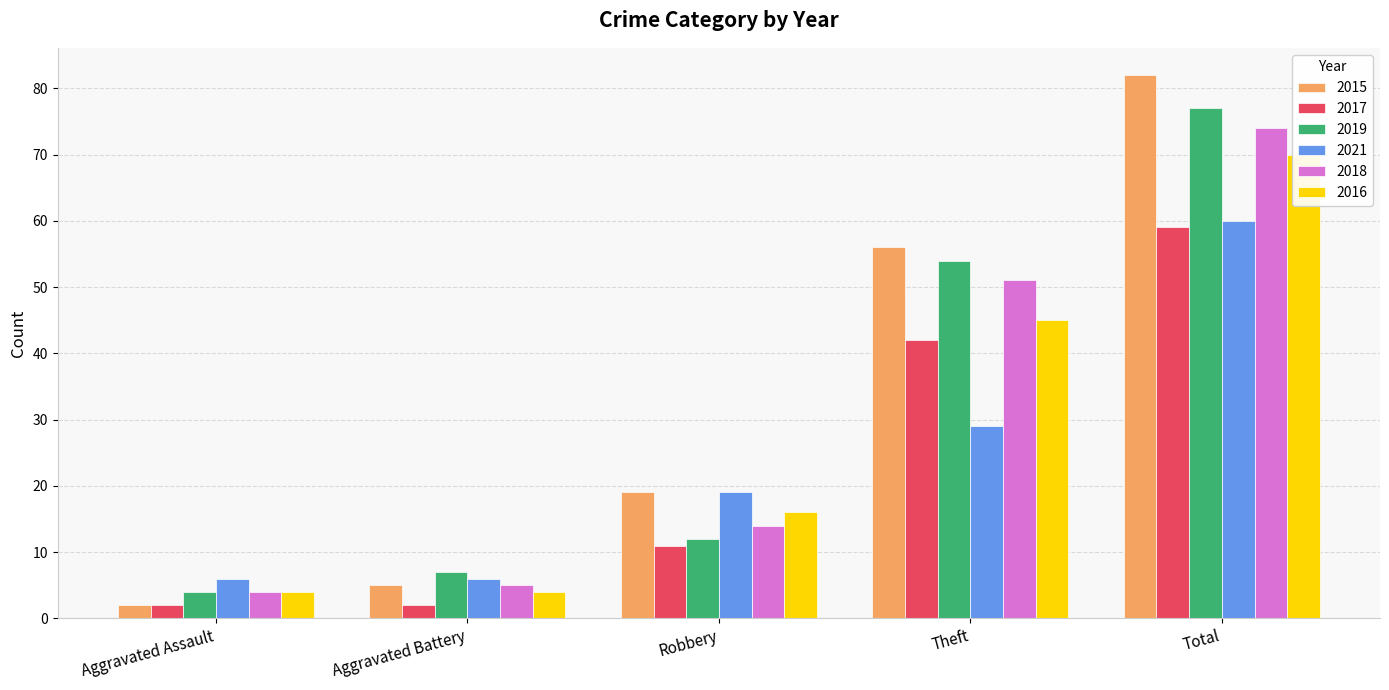

What is the sum of all 2021 values?

120